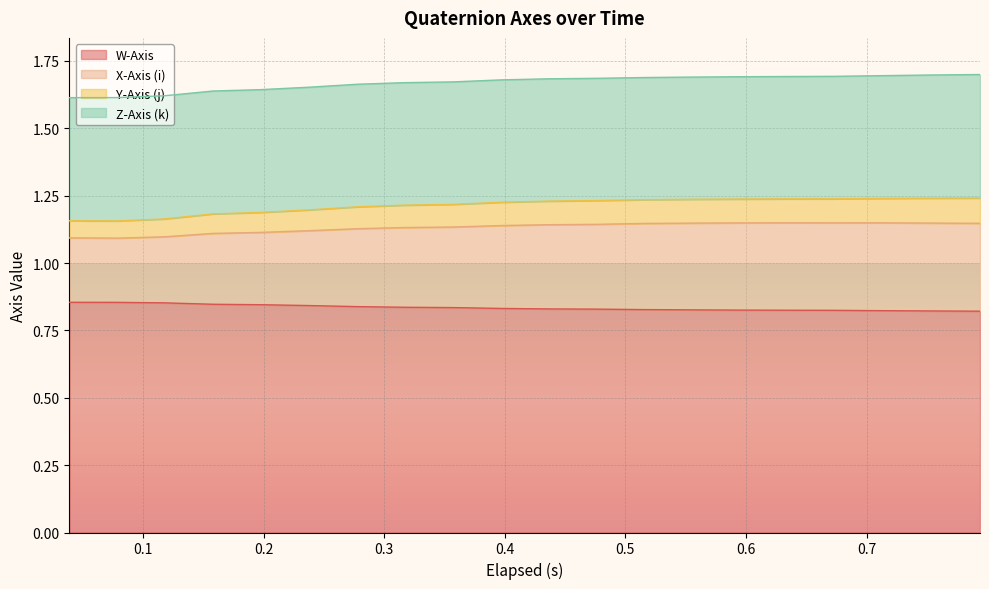

Does the chart display data point markers on the line(s)?

No